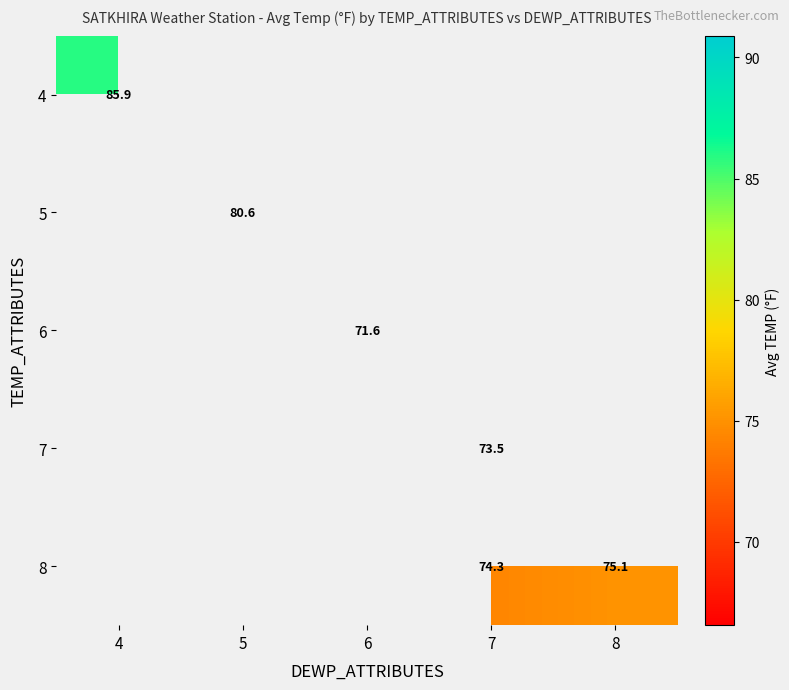

How many data points does each series have?

5